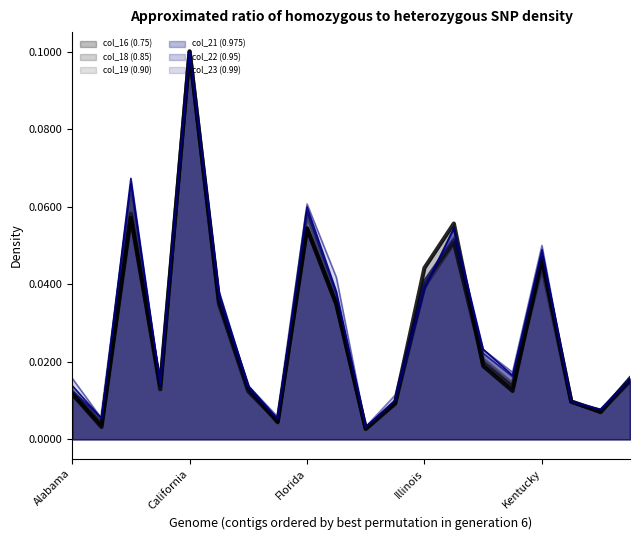

True or false: col_18 (0.85) has a value of 0.0 at Illinois.

False